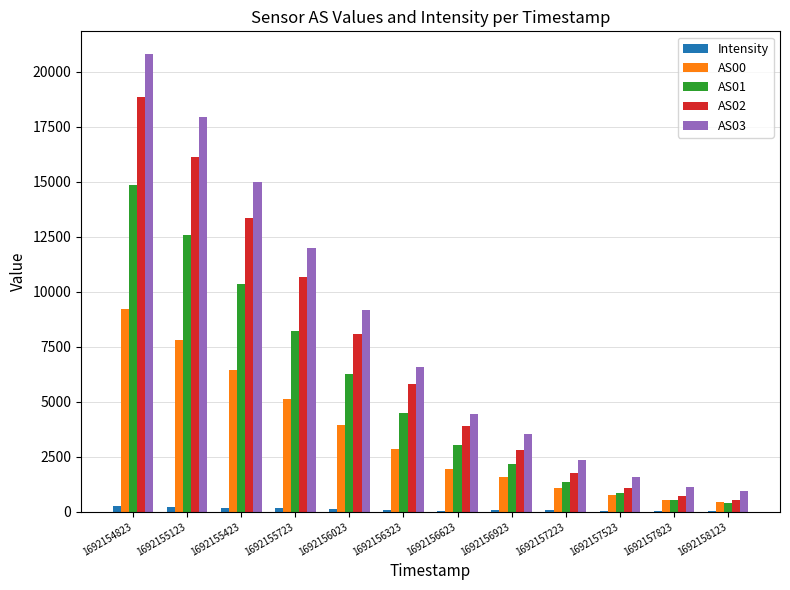

Which label corresponds to the largest value in the chart?

1692154823